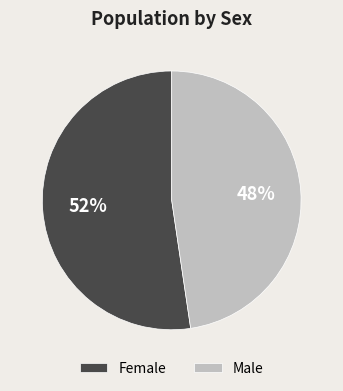

How many segments does this pie chart have?

2